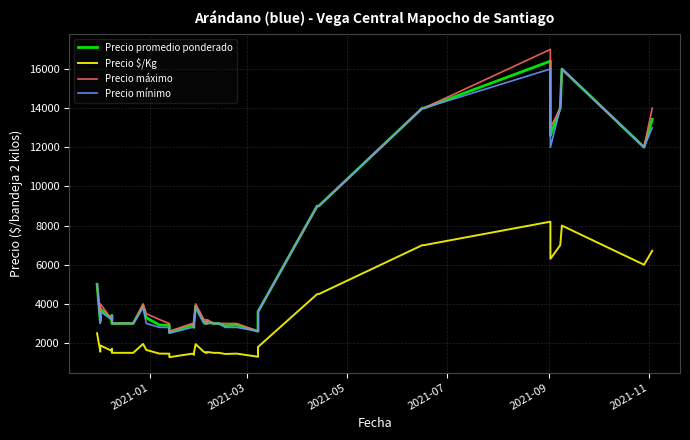

True or false: Precio máximo and Precio $/Kg intersect in this chart.

False